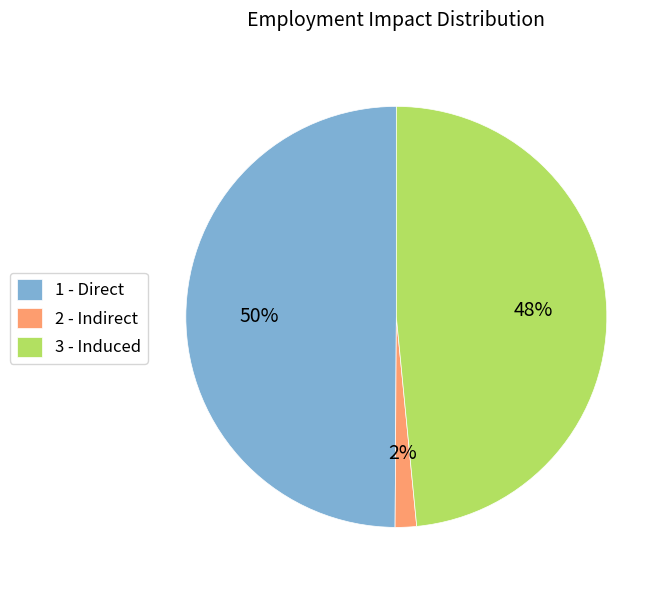

Is it true that 1 - Direct is 43% of the pie?

False